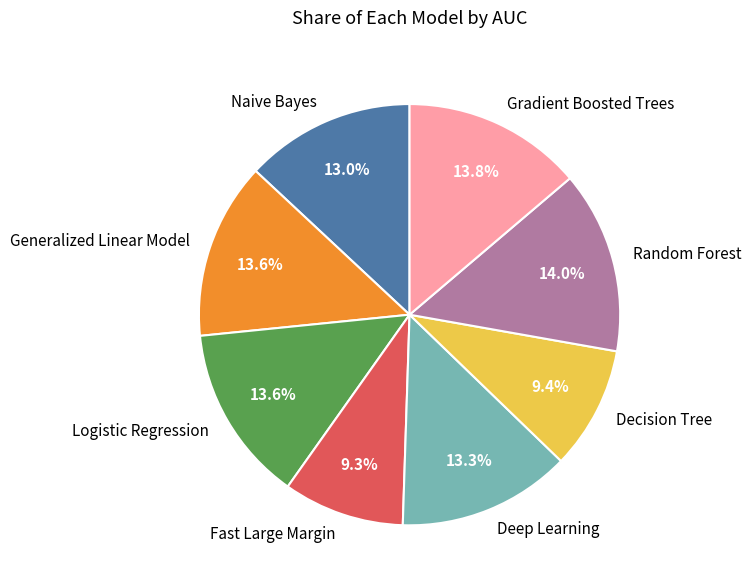

Which has a higher value, Fast Large Margin or Random Forest?

Random Forest